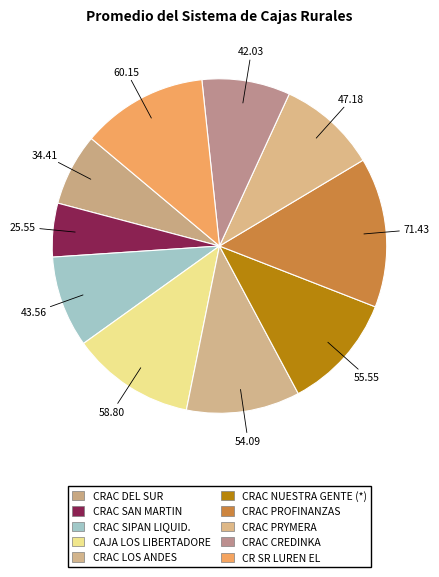

Count the number of slices in the pie.

10